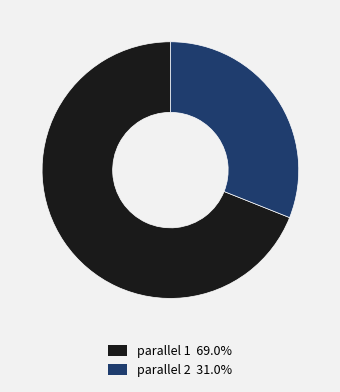

Is there a majority slice in this chart?

Yes